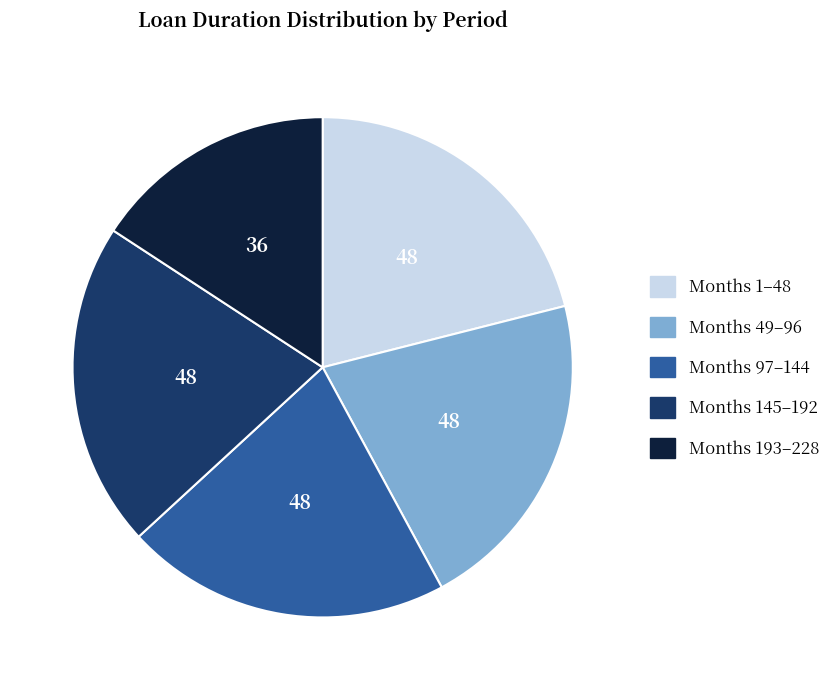

Count the number of slices in the pie.

5